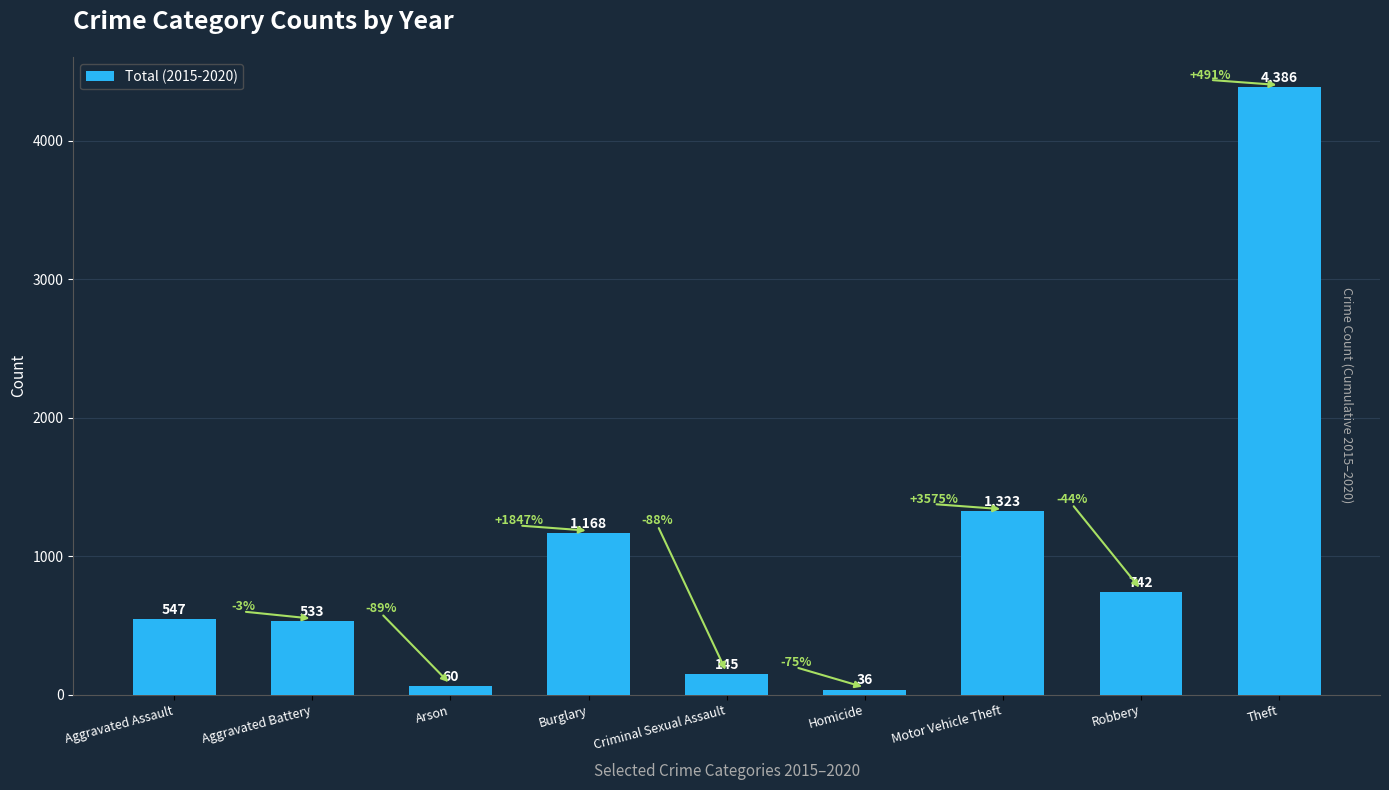

How many bars are there in total?

9